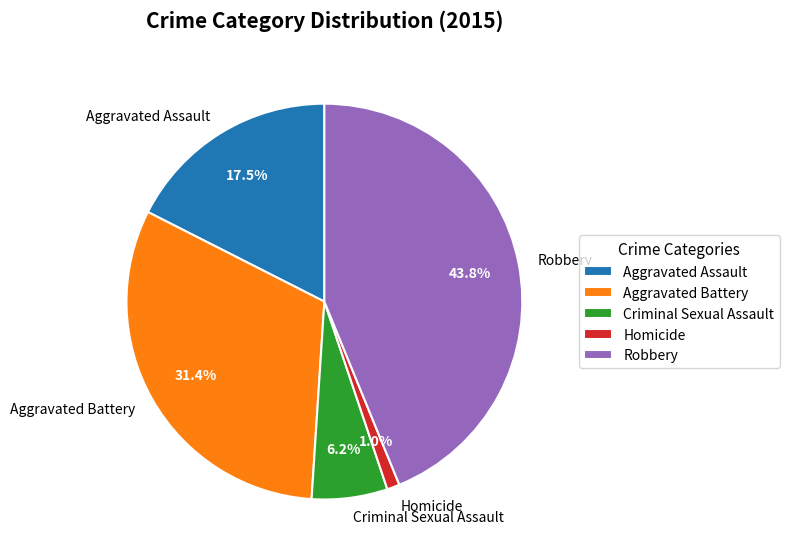

To the nearest percent, what percentage of the pie is Criminal Sexual Assault?

6%